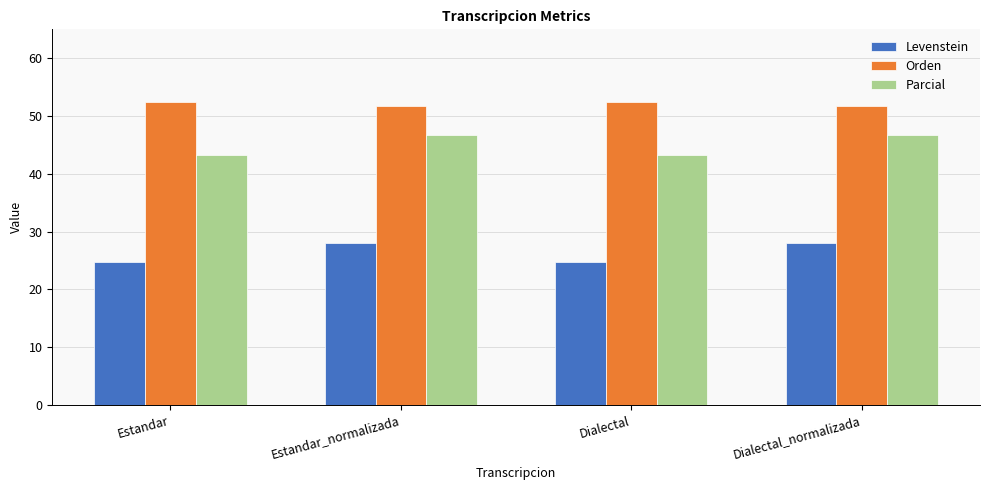

What is the minimum value shown in the chart?

24.7